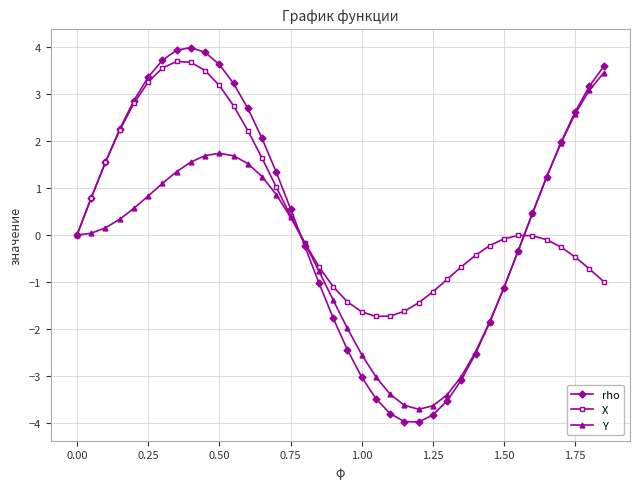

What is the value of the X point at the 22nd from the left?

-1.7